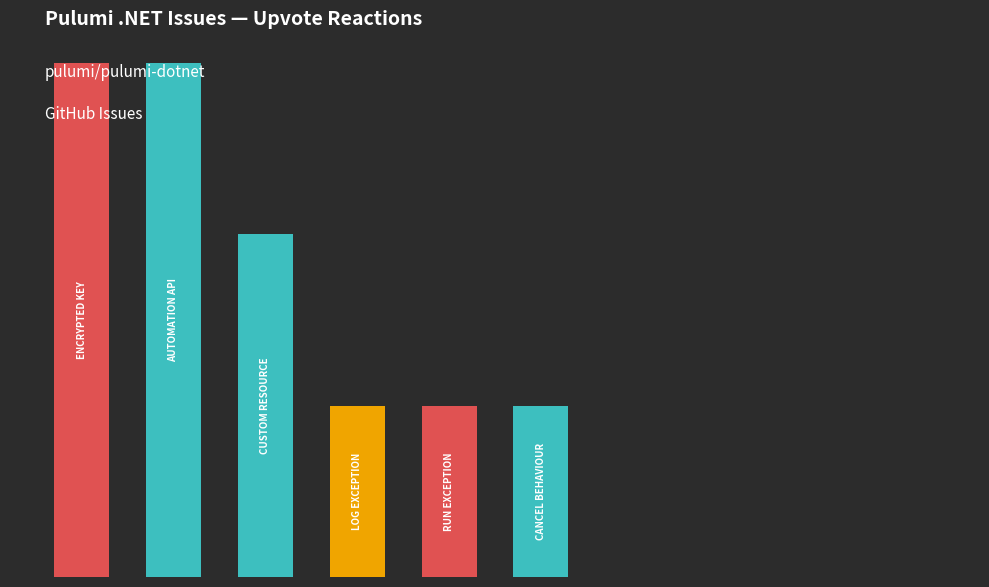

Are the bars horizontal?

No